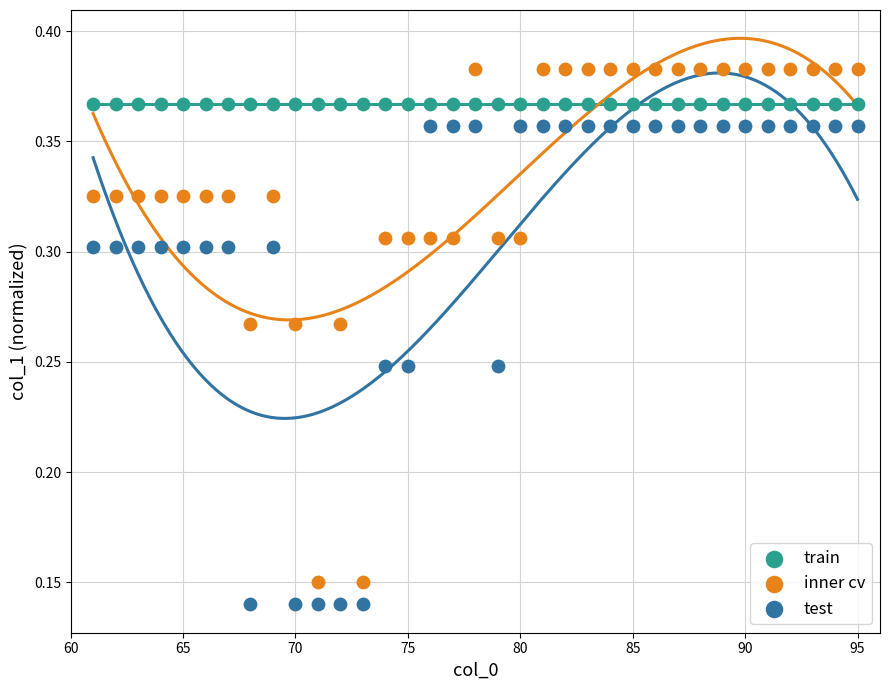

Which series reaches the maximum Y coordinate?

inner cv